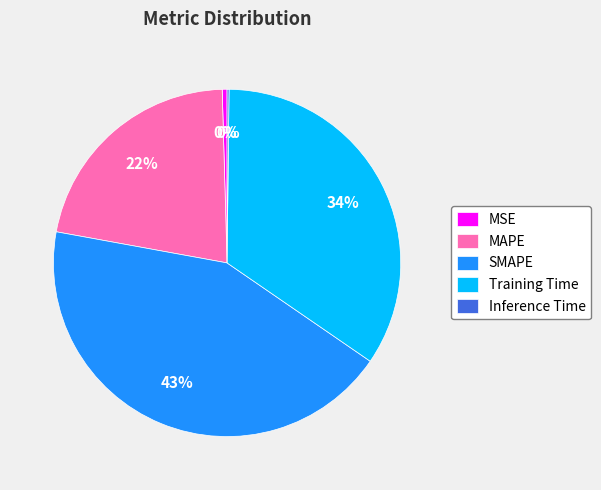

Combined, do Training Time and MSE account for over 50%?

No